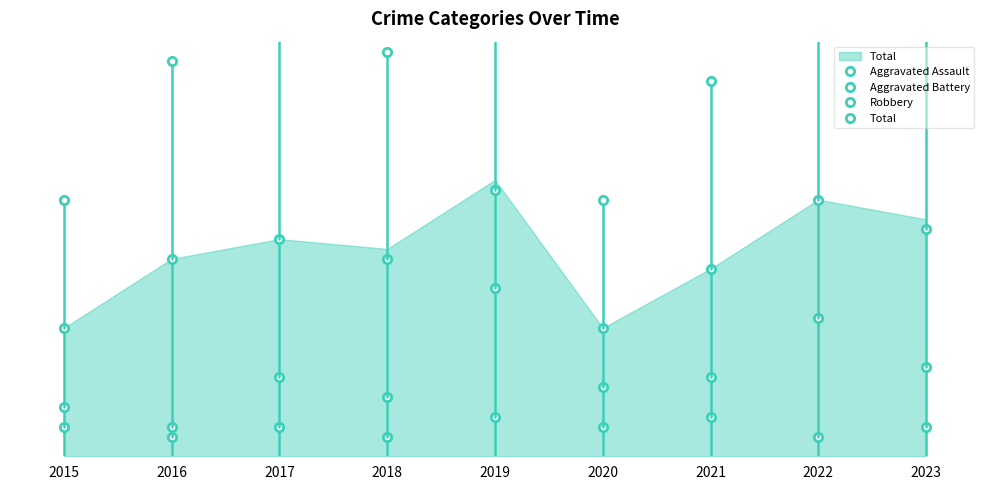

True or false: Aggravated Battery and Total intersect in this chart.

False